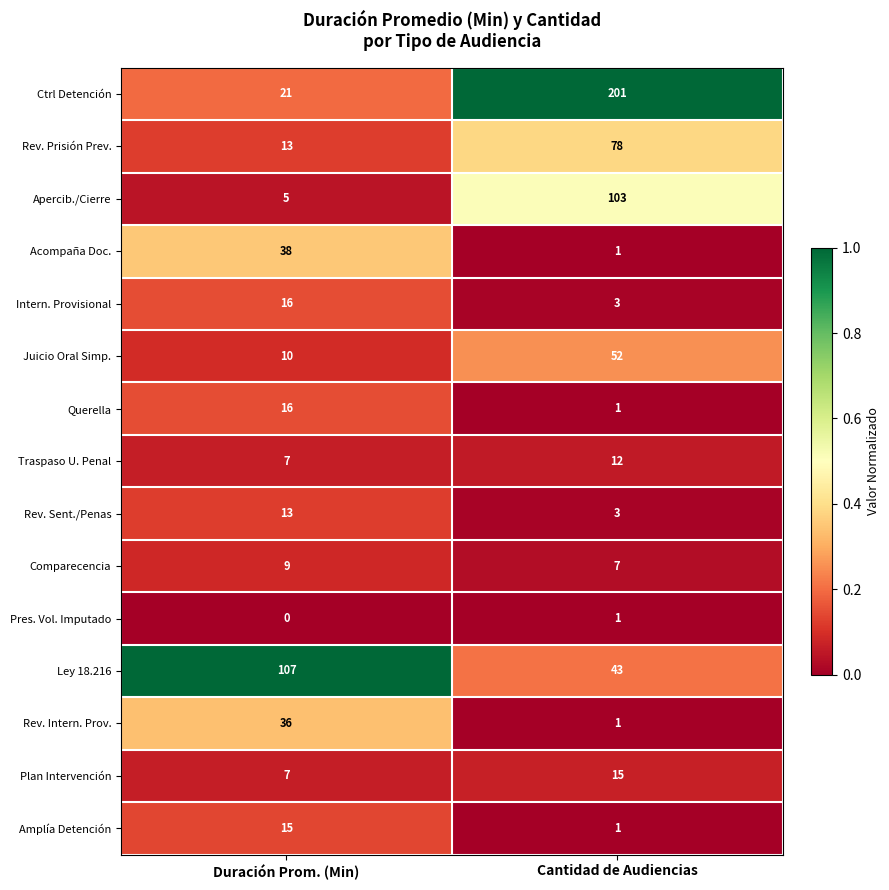

Is it true that Rev. Prisión Prev. equals 78 at Cantidad de Audiencias?

True